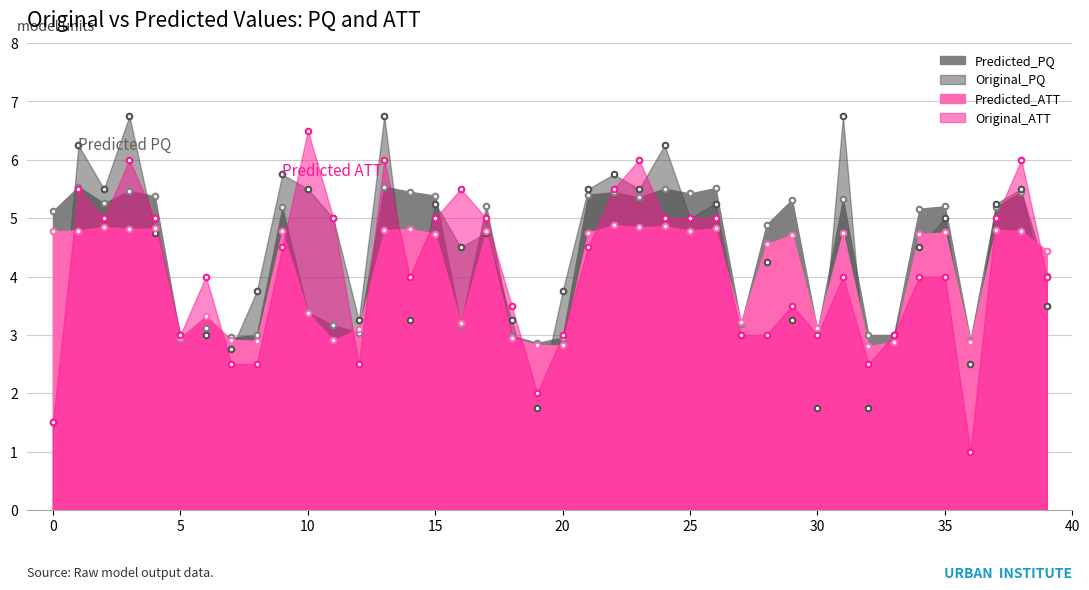

At how many categories does at least one series exceed 3?

34